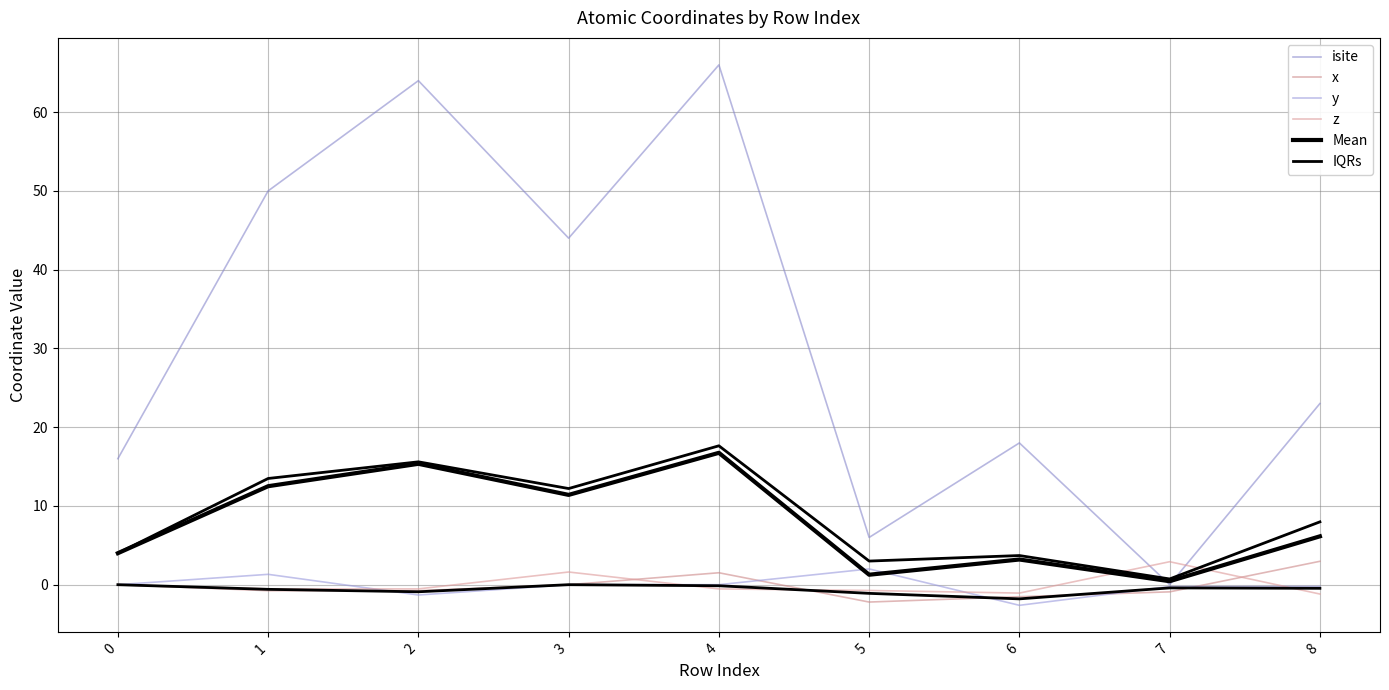

Rank the series by their maximum value, from highest to lowest.

isite, IQRs, Mean, x, z, y